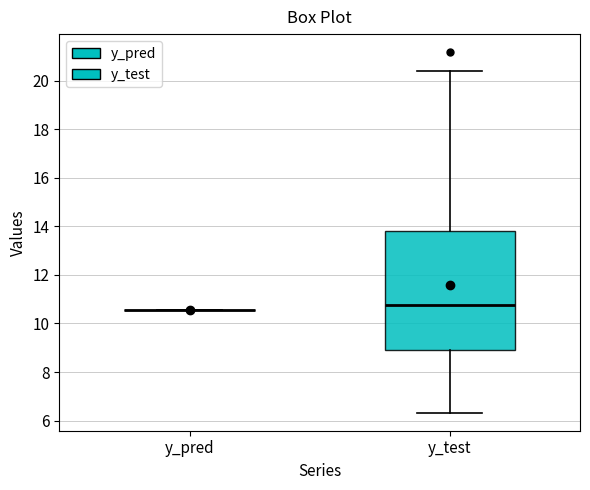

Which box is the tallest, from its lower edge to its upper edge?

y_test